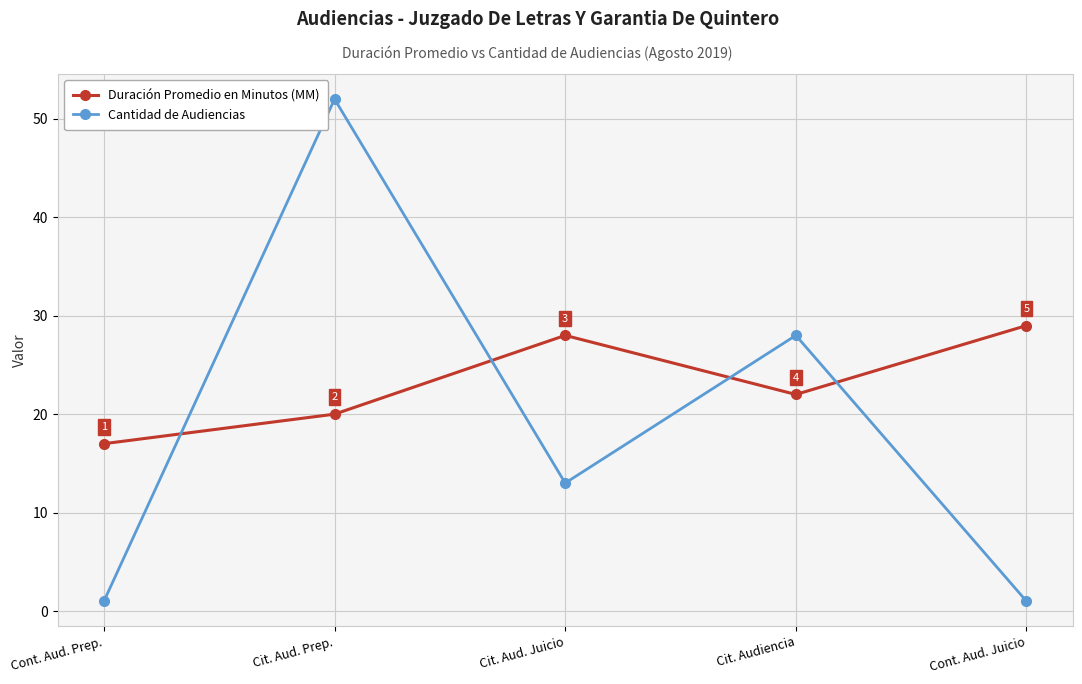

True or false: Cantidad de Audiencias and Duración Promedio en Minutos (MM) intersect in this chart.

True